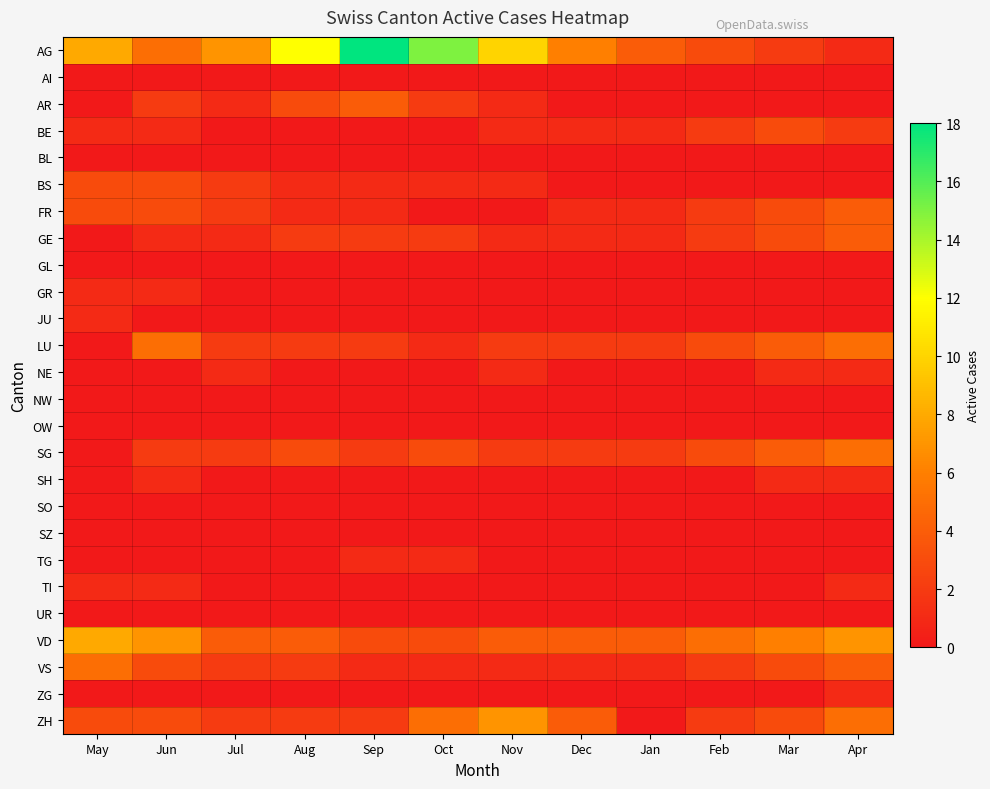

What is the spread (max minus min) of values at May?

8